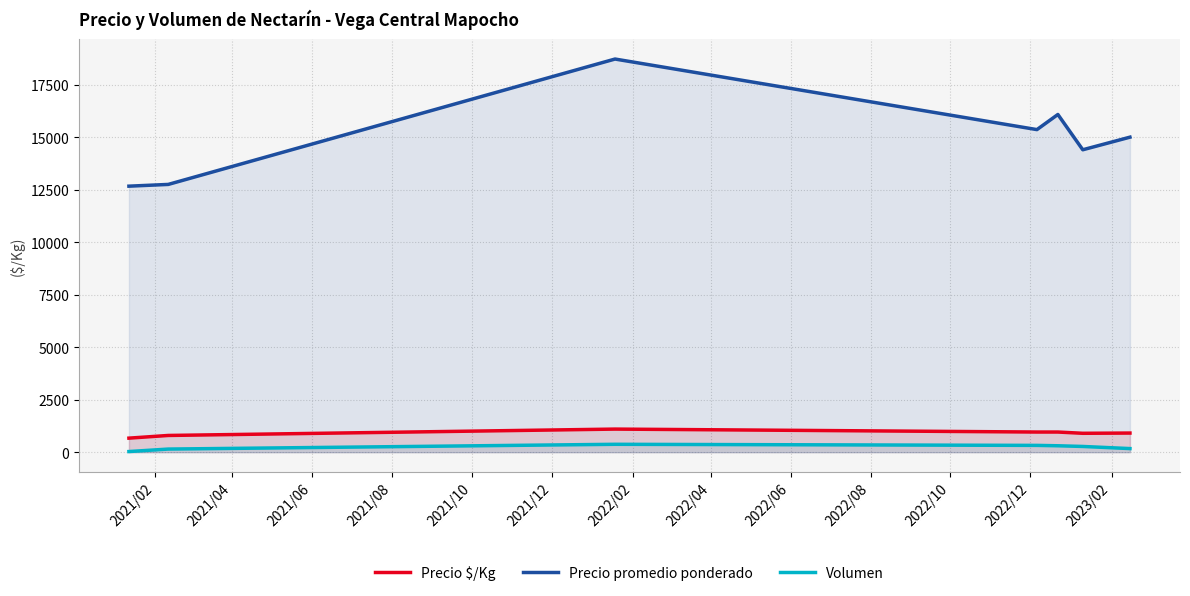

Which series has the largest total across all categories?

Precio promedio ponderado